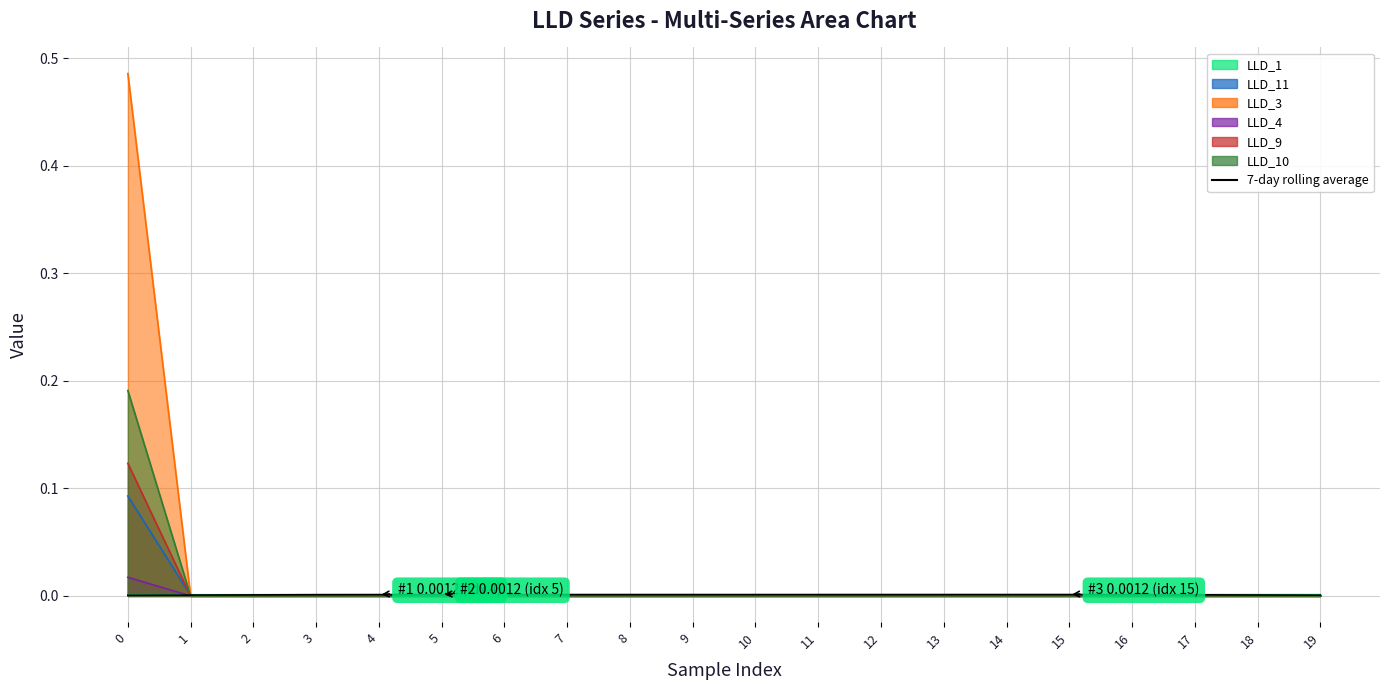

Between 16 and 9, which is larger?

16